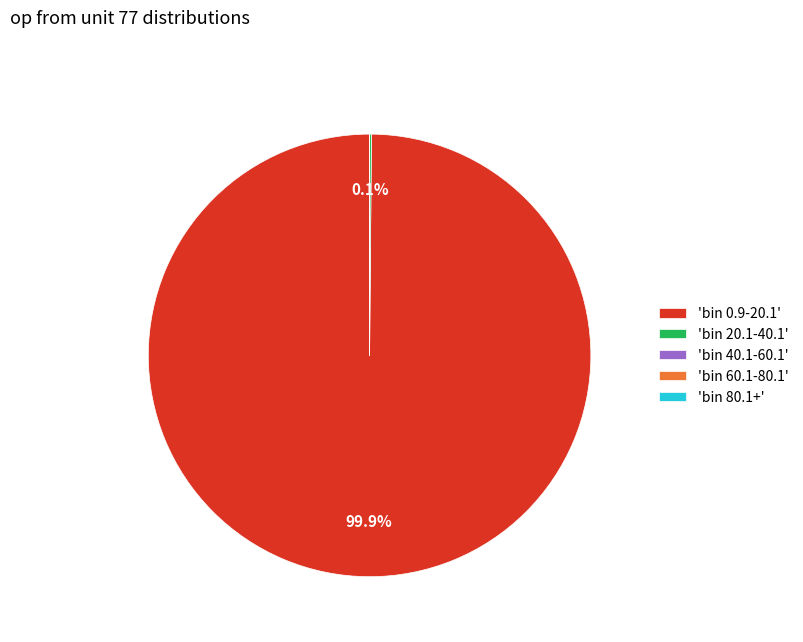

Which slice is the largest?

'bin 0.9-20.1'